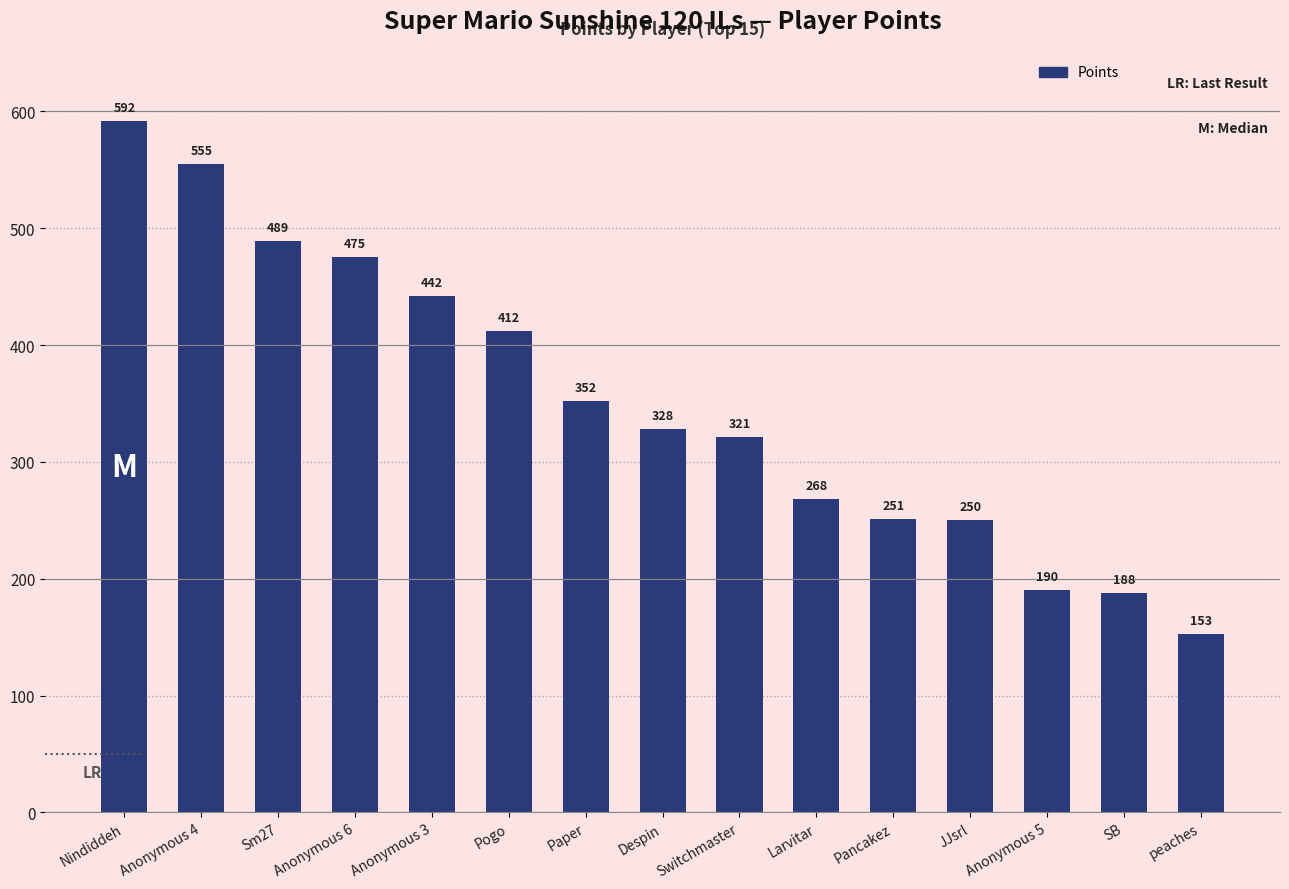

How many bars are there in total?

15